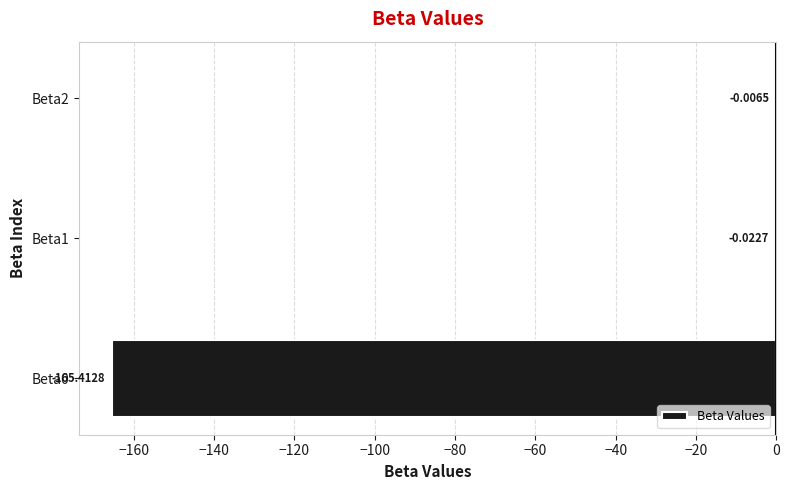

What is the sum of all values?

-165.4